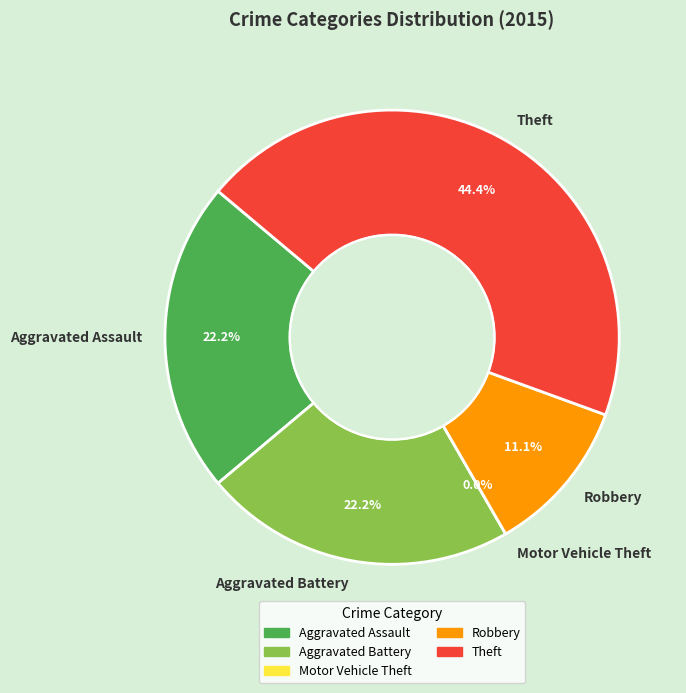

Is Motor Vehicle Theft the majority of the pie?

No